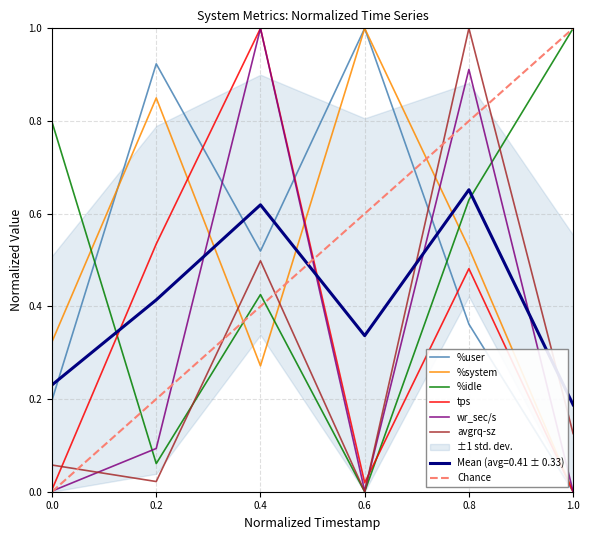

What is the difference between the maximum and minimum values in the %idle series?

1.0